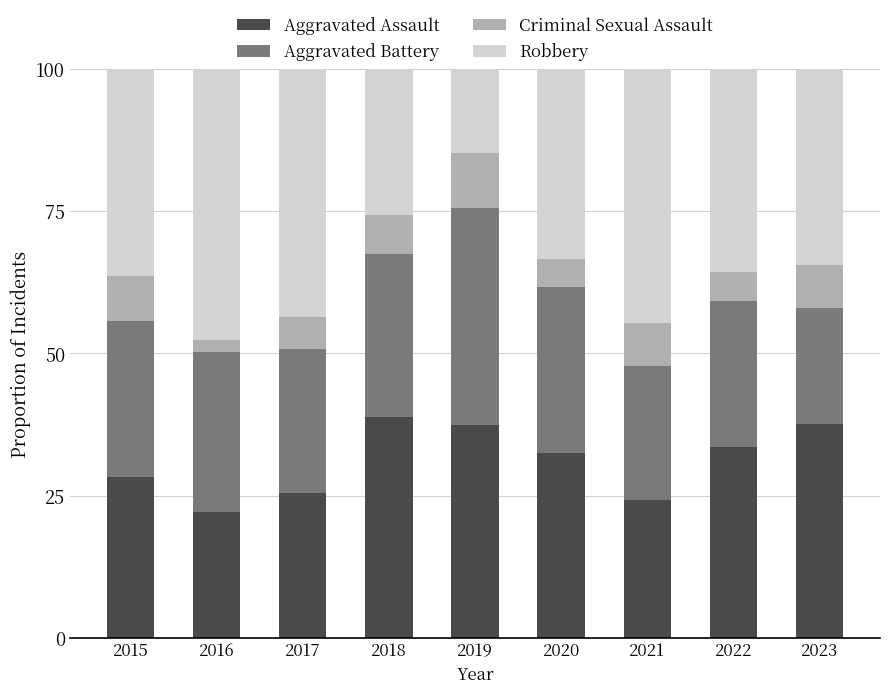

Is it true that Aggravated Assault equals 37.4 at 2019?

True